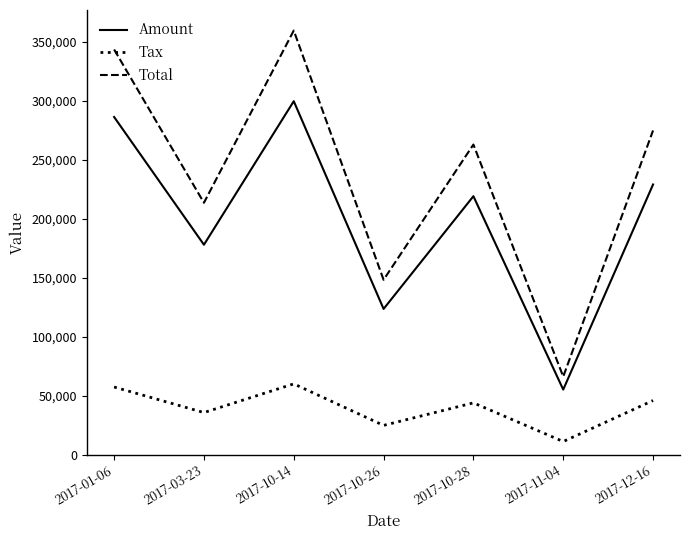

Rank the series by their maximum value, from lowest to highest.

Tax, Amount, Total